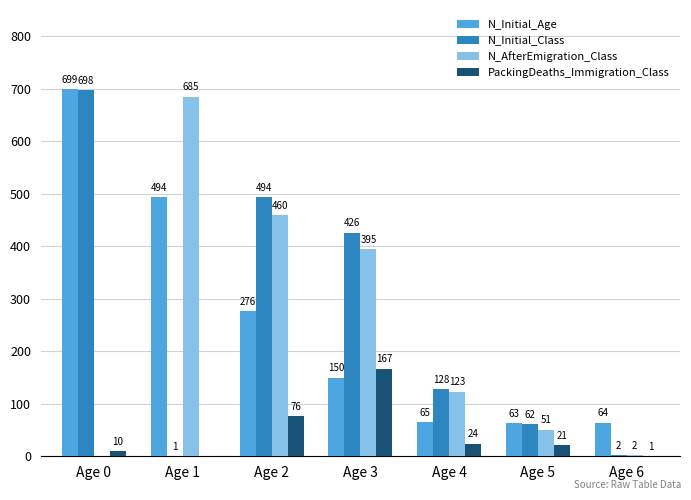

Is the value of N_Initial_Class at Age 5 greater than the value of N_AfterEmigration_Class at Age 4?

No